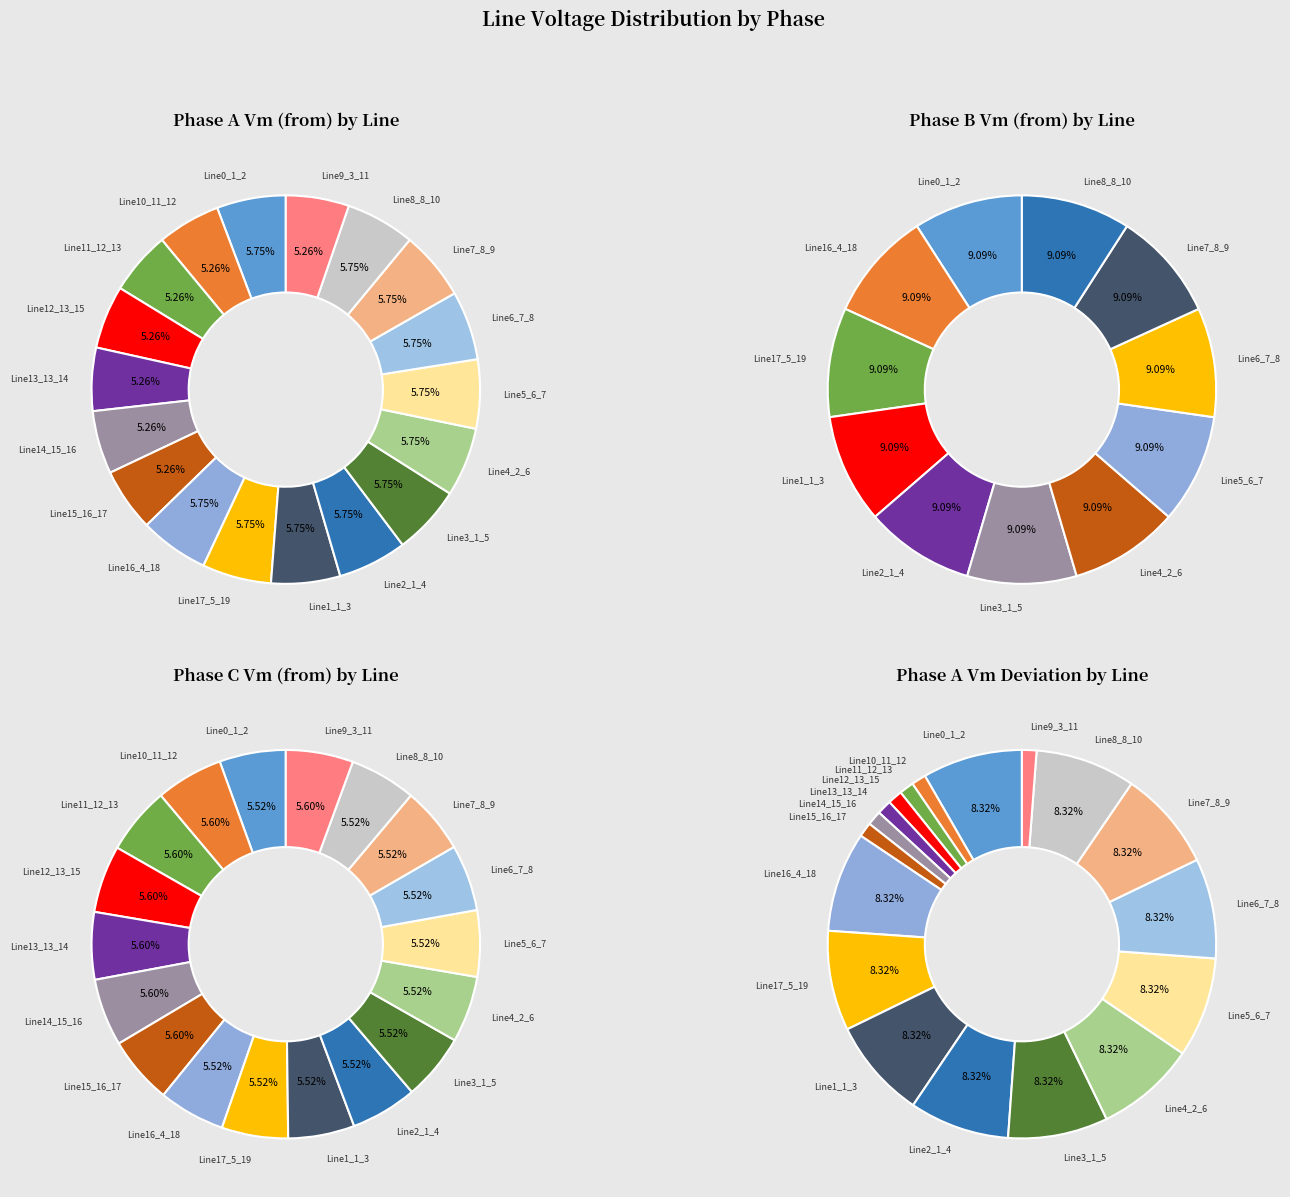

The Line17_5_19 slice represents 19% of the pie. True or false?

False